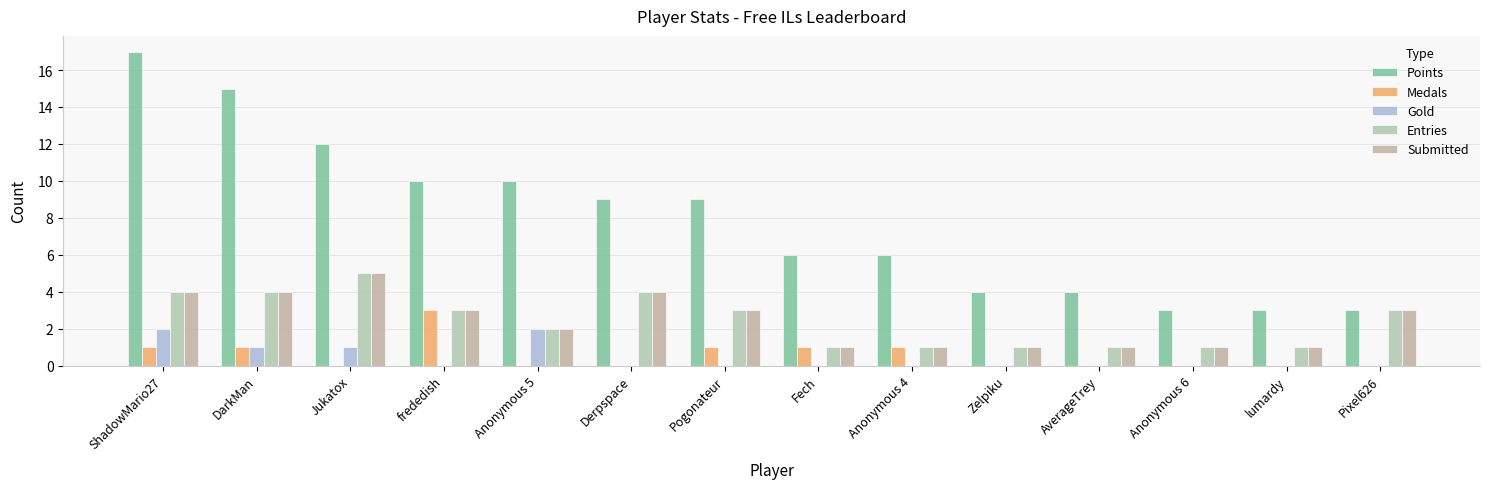

What position from the right is AverageTrey?

4